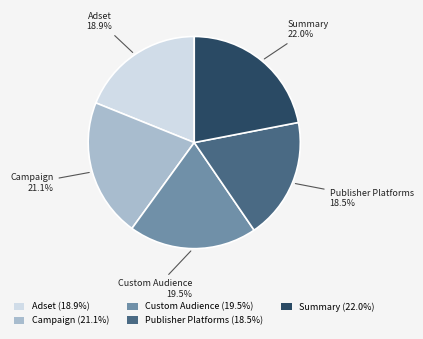

What is the total percentage of Summary and Adset?

40.9%